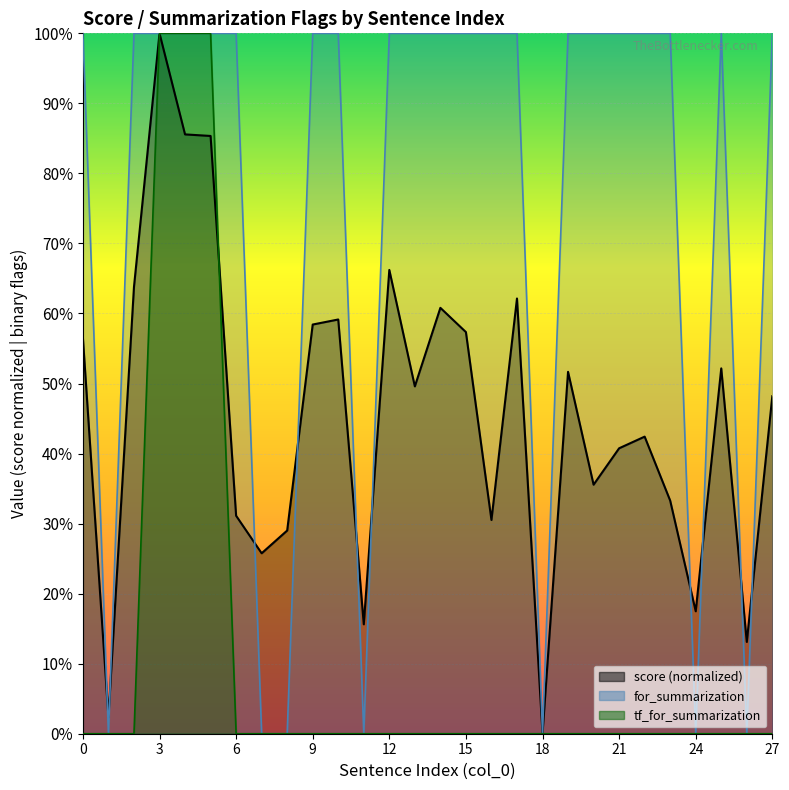

At which category does the chart reach its minimum across all series?

18